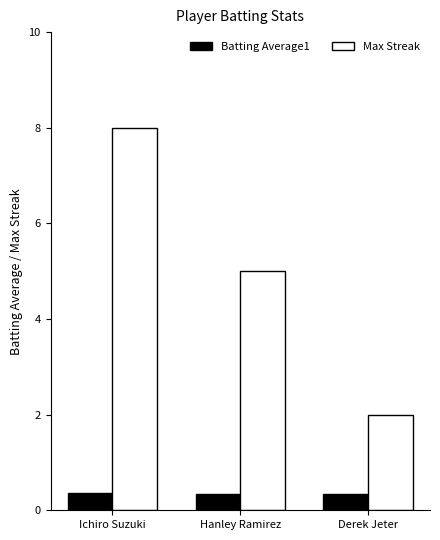

At which label does Max Streak reach its minimum?

Derek Jeter